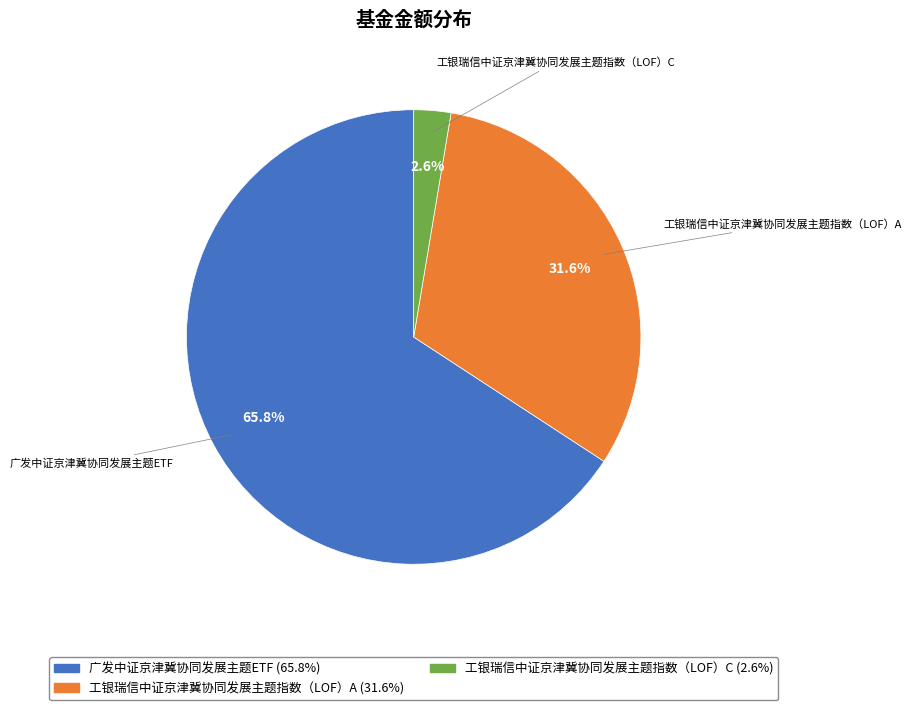

Is 广发中证京津冀协同发展主题ETF the majority of the pie?

Yes